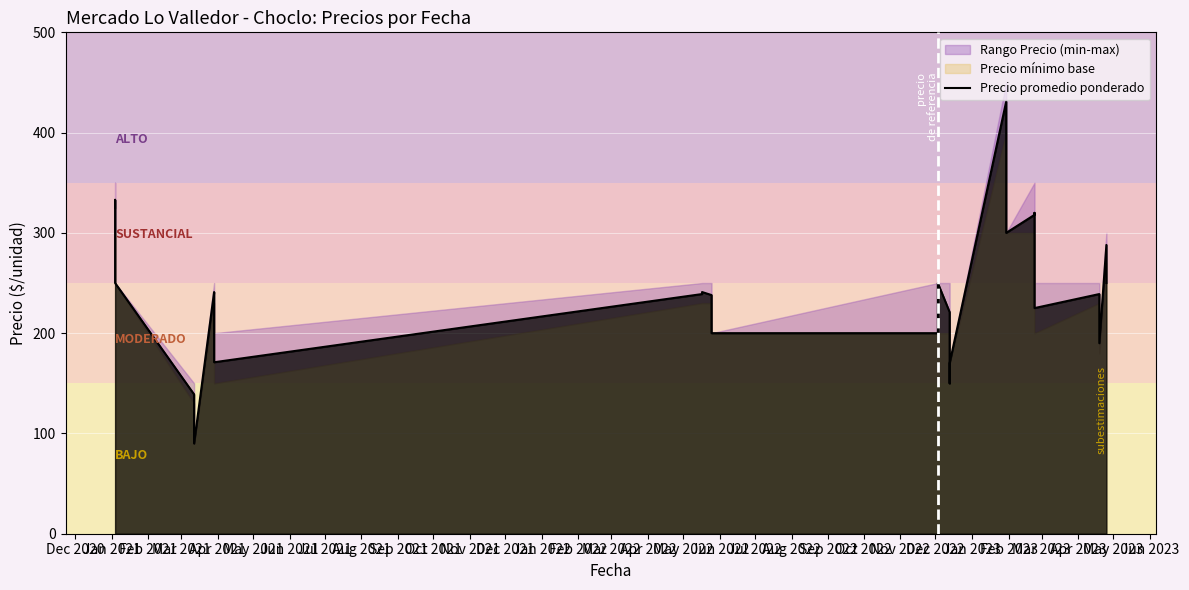

What is the ratio of the value at Dec 2020 to the value at Apr 2022?

1.5